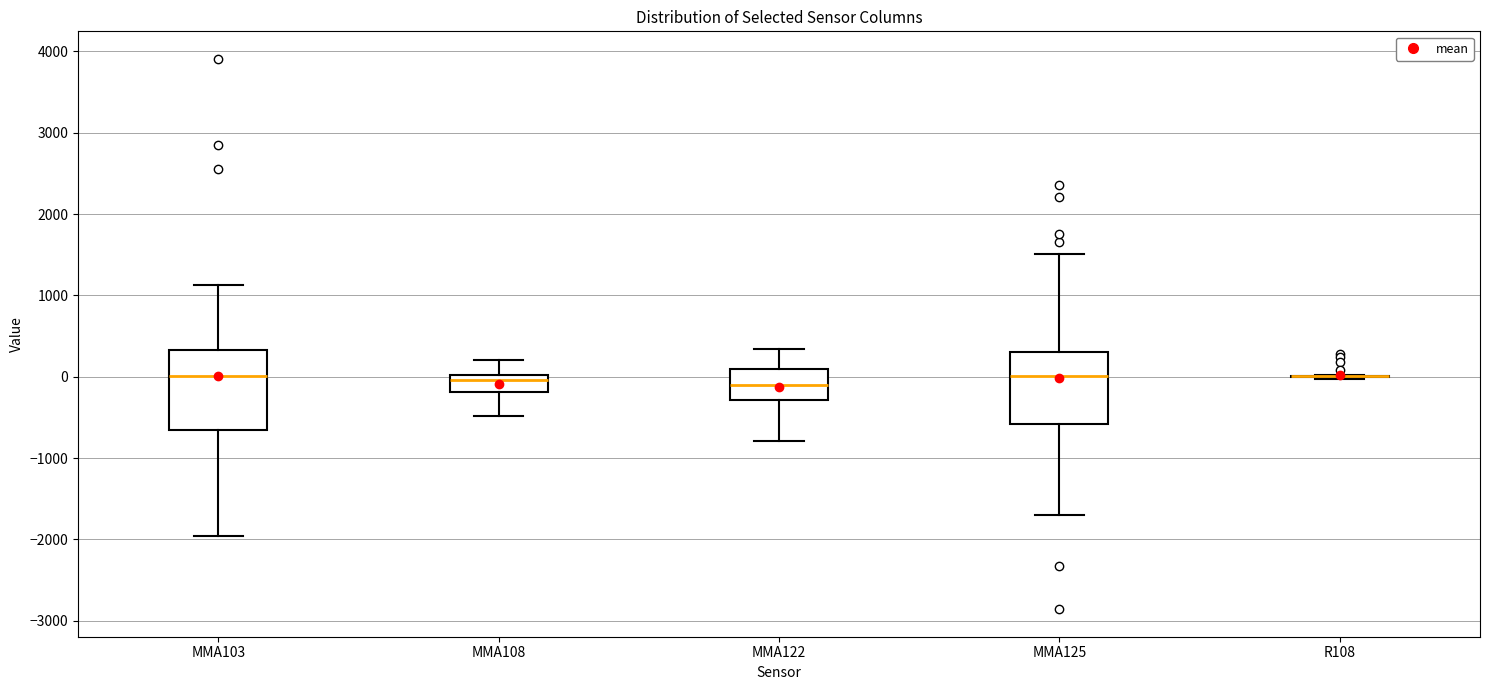

Comparing the boxes themselves (not the whiskers), which one is the tallest?

MMA103